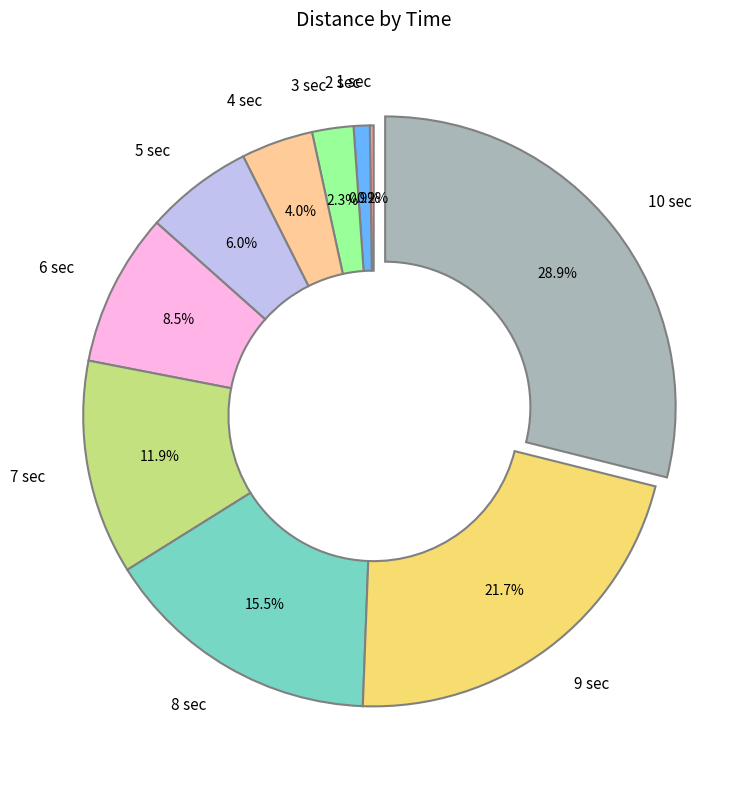

Between 5 sec and 6 sec, which is larger?

6 sec